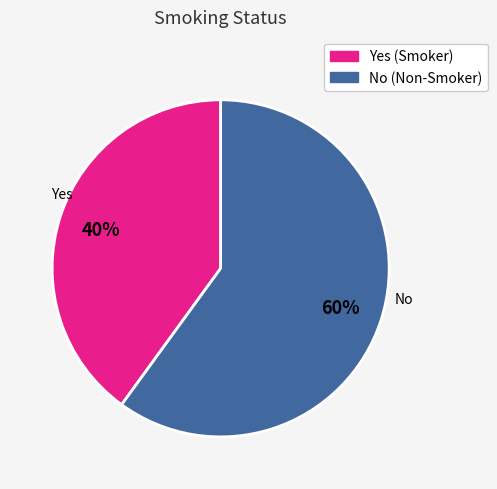

To the nearest percent, what is the average slice percentage?

50%